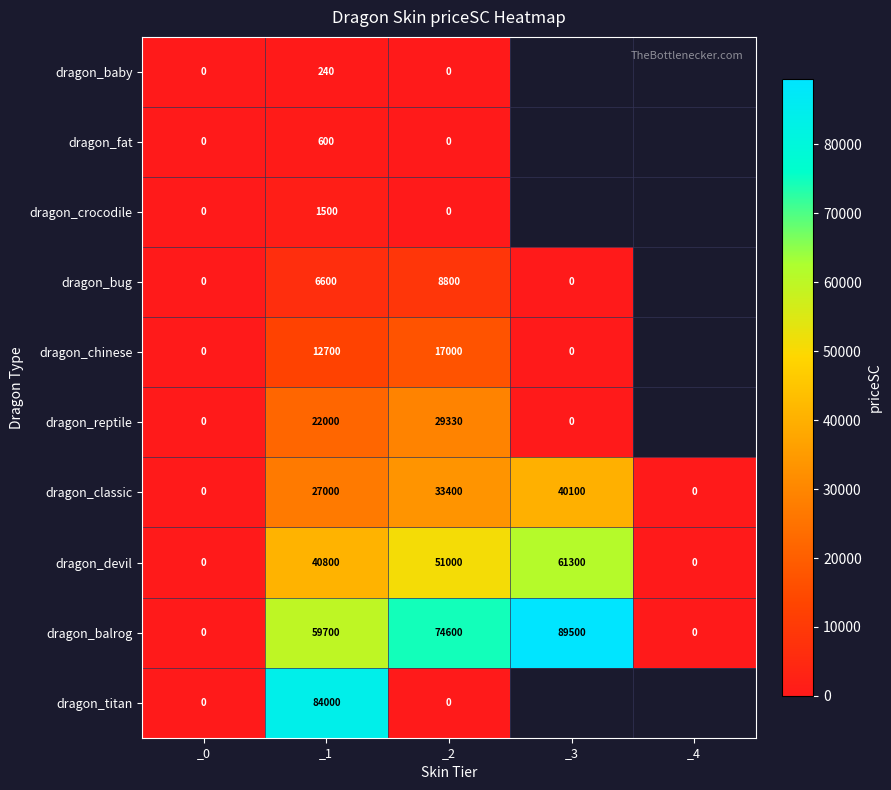

The dragon_reptile series shows 19352.0 at _2. True or false?

False